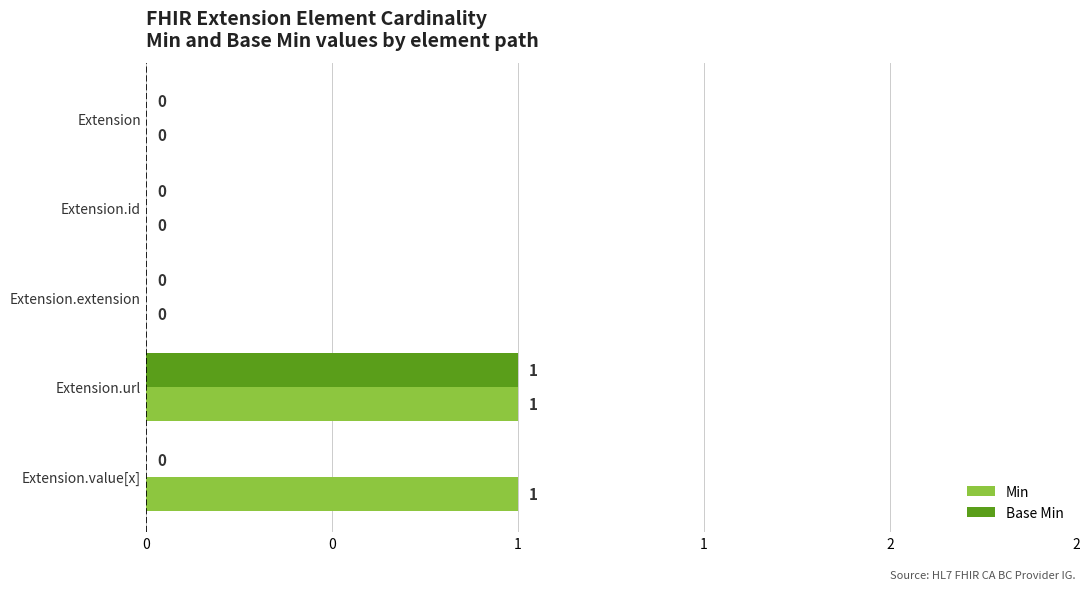

Reading left to right, list all the values displayed in this chart.

Min: 0	0	0	1	1
Base Min: 0	0	0	1	0